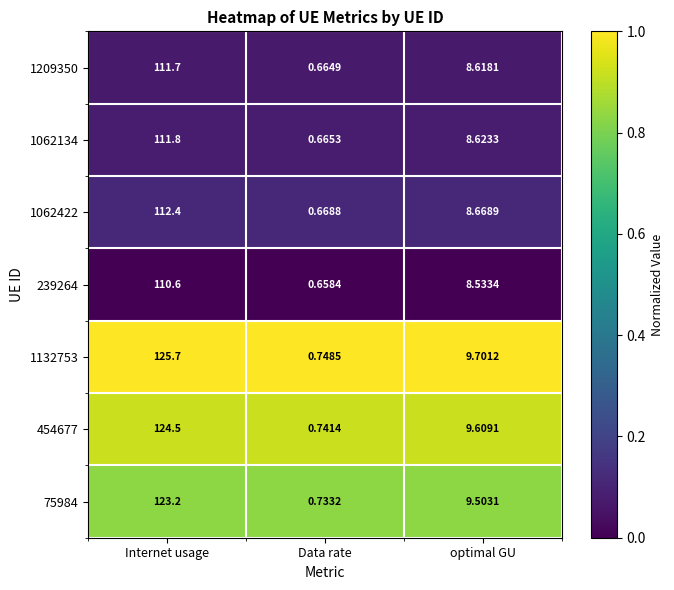

List the labels in order of 1132753 value, largest first.

Internet usage, optimal GU, Data rate